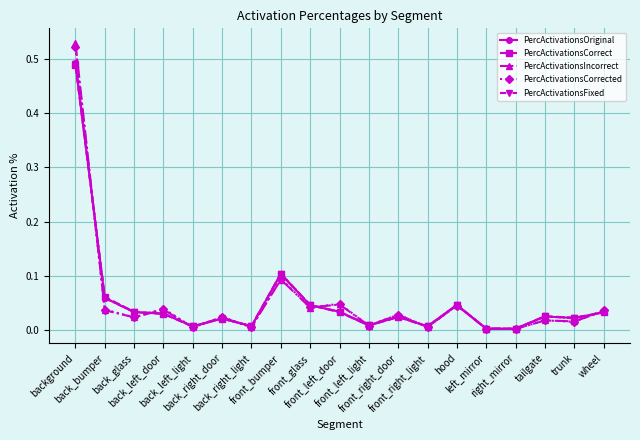

What position from the left is back_right_light?

7